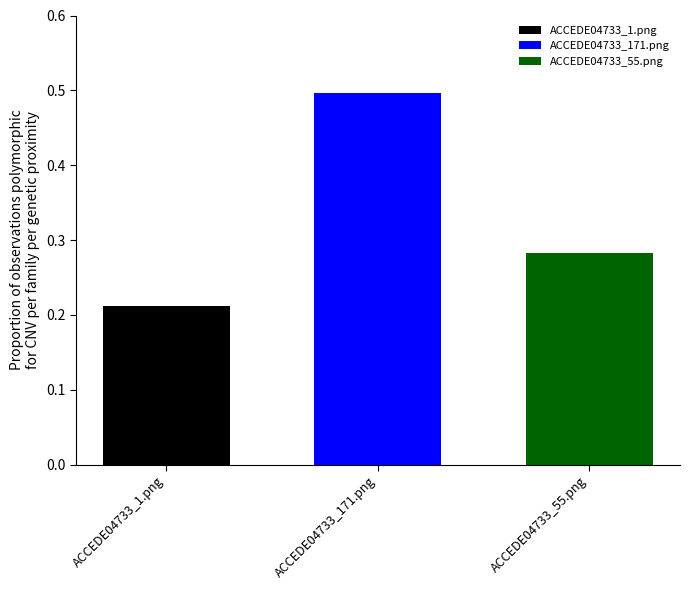

List the series in order of their peak value, highest first.

ACCEDE04733_171.png, ACCEDE04733_55.png, ACCEDE04733_1.png